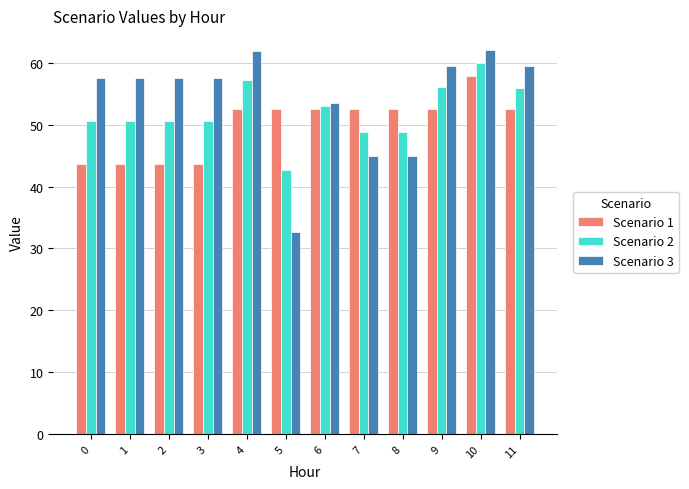

How many bars are there in total?

36